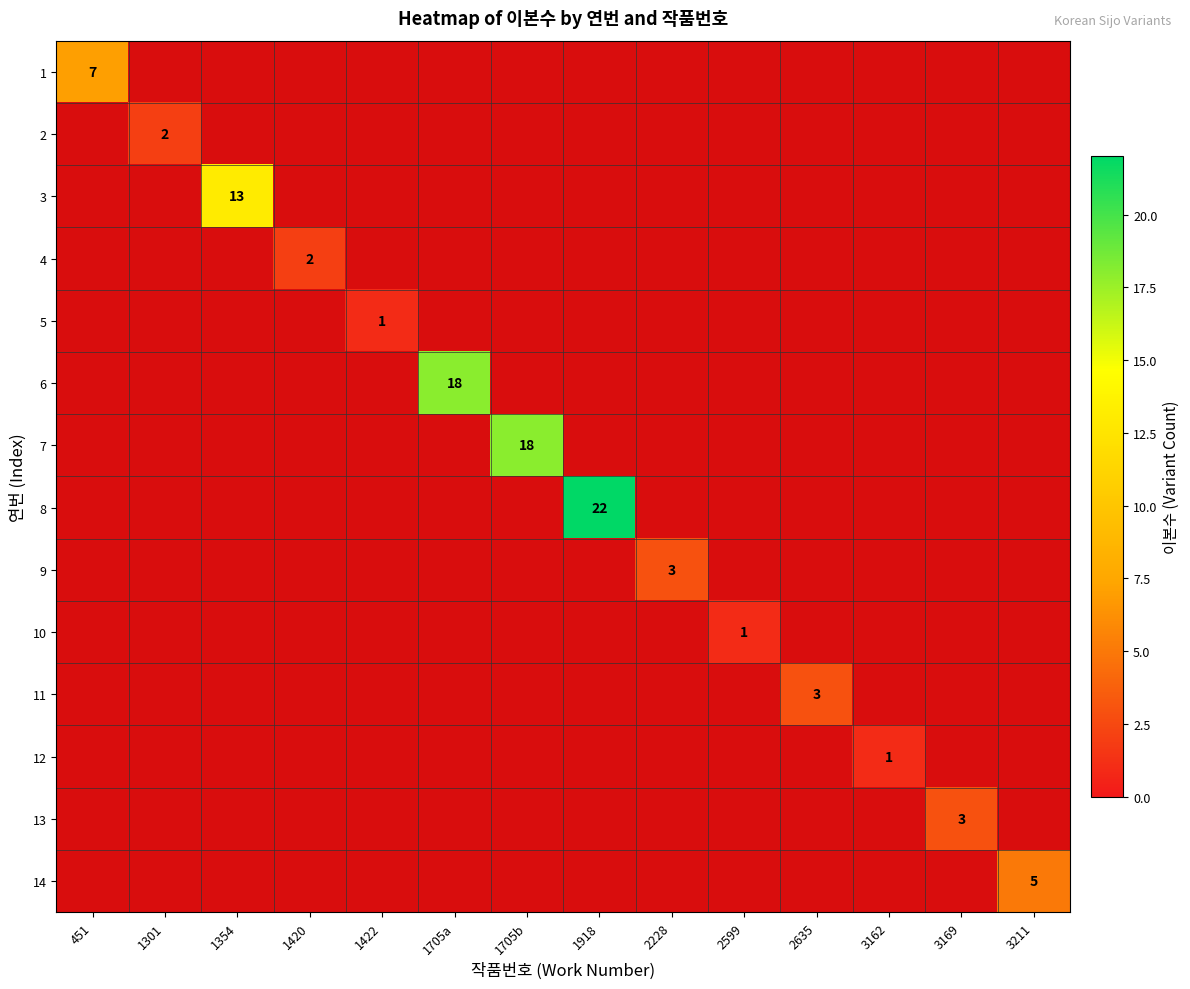

Is the value of 1 at 1422 greater than the value of 13 at 1354?

No